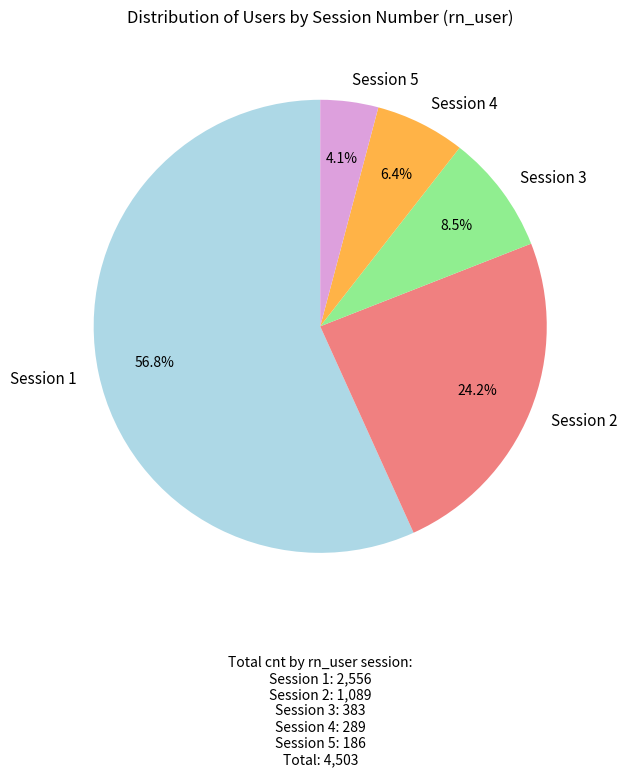

To the nearest percent, what is the difference between the largest and smallest slice percentages?

53%